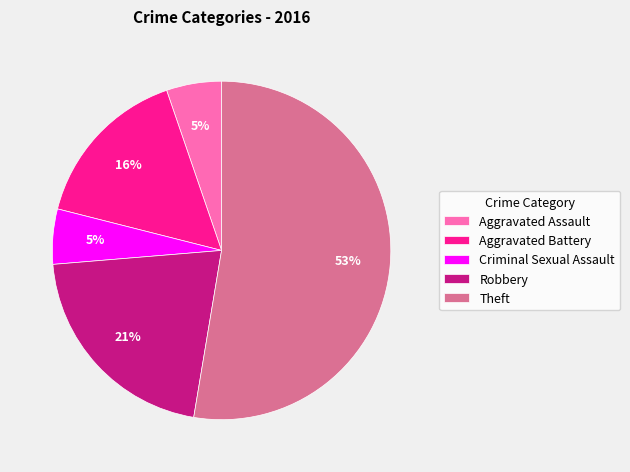

Is the sum of Robbery and Aggravated Battery greater than half?

No